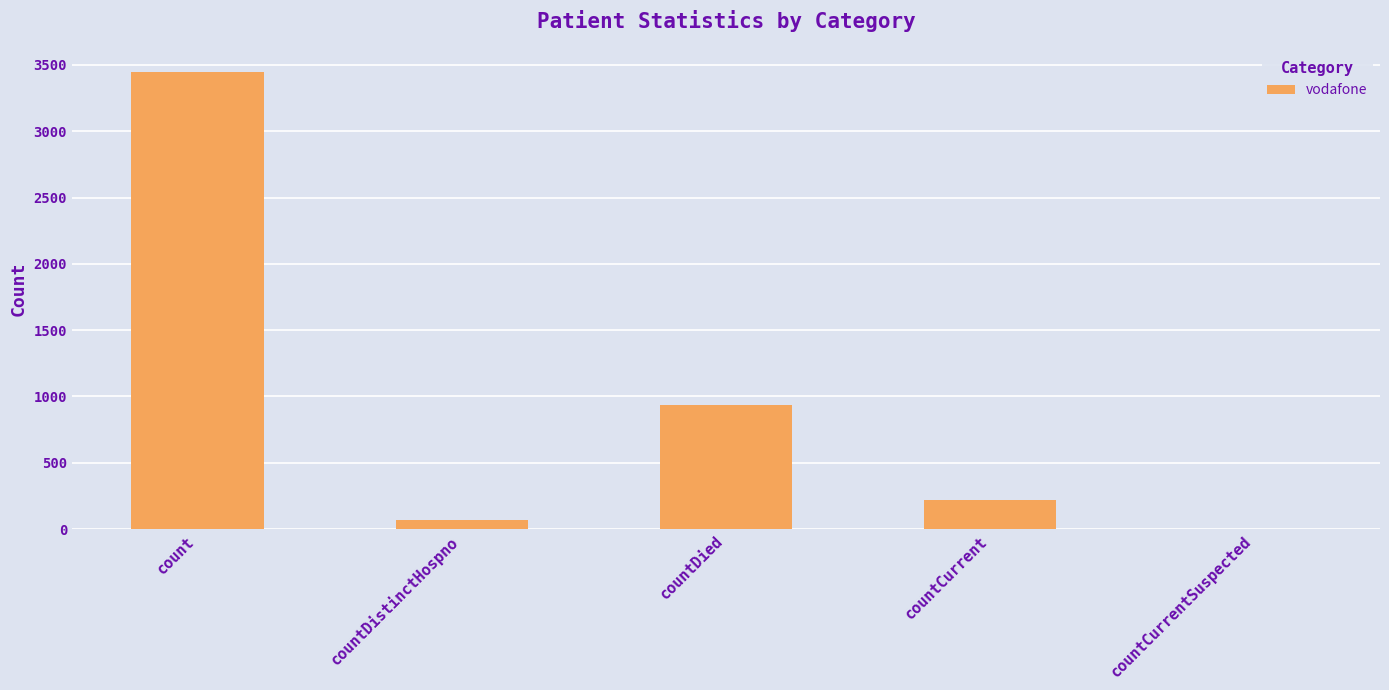

The chart shows a value of 1941 at countCurrentSuspected. True or false?

False